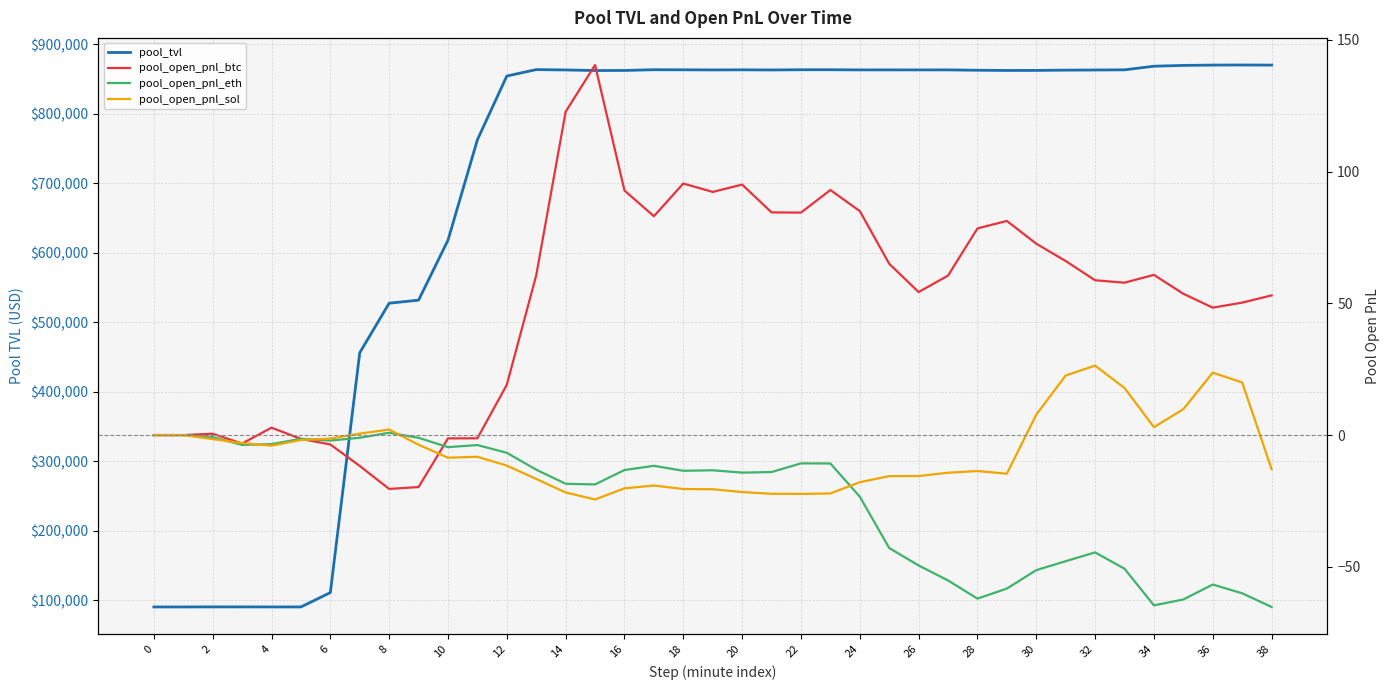

Reading right to left, list all the values displayed in this chart.

pool_tvl: 869773.5	869912.3	869785.3	869295.4	868158.4	862938.1	862708.0	862489.3	862107.7	862045.2	862341.9	862873.8	862834.6	862861.5	862854.4	863085.2	863076.7	862758.0	862944.8	862815.8	862971.5	863099.7	862047.2	861929.3	862767.9	863279.7	854029.8	762375.3	617932.2	531743.6	527351.9	456150.0	111183.1	90545.8	90556.3	90600.5	90617.9	90522.4	90522.4
pool_open_pnl_btc: 53.0	50.3	48.4	53.6	60.8	57.8	58.7	66.0	72.6	81.3	78.4	60.5	54.3	65.0	85.0	93.0	84.4	84.5	95.1	92.3	95.5	83.0	92.8	140.4	122.7	60.6	19.1	-1.2	-1.3	-19.7	-20.4	-11.7	-3.6	-1.5	2.8	-3.2	0.5	0.0	0.0
pool_open_pnl_eth: -65.2	-60.0	-56.7	-62.4	-64.6	-50.7	-44.5	-47.9	-51.2	-58.2	-62.1	-55.2	-49.5	-42.9	-23.4	-10.8	-10.7	-14.0	-14.2	-13.4	-13.6	-11.7	-13.3	-18.7	-18.5	-13.1	-6.7	-3.8	-4.6	-1.0	0.9	-1.0	-2.1	-1.4	-3.4	-3.7	-0.8	0.0	0.0
pool_open_pnl_sol: -12.9	20.0	23.7	9.8	3.0	17.9	26.4	22.6	7.8	-14.7	-13.6	-14.3	-15.6	-15.6	-17.9	-22.2	-22.3	-22.3	-21.6	-20.6	-20.5	-19.1	-20.2	-24.4	-21.8	-16.7	-11.6	-8.2	-8.6	-3.7	2.1	0.5	-1.3	-1.9	-4.0	-3.1	-1.5	0.0	0.0